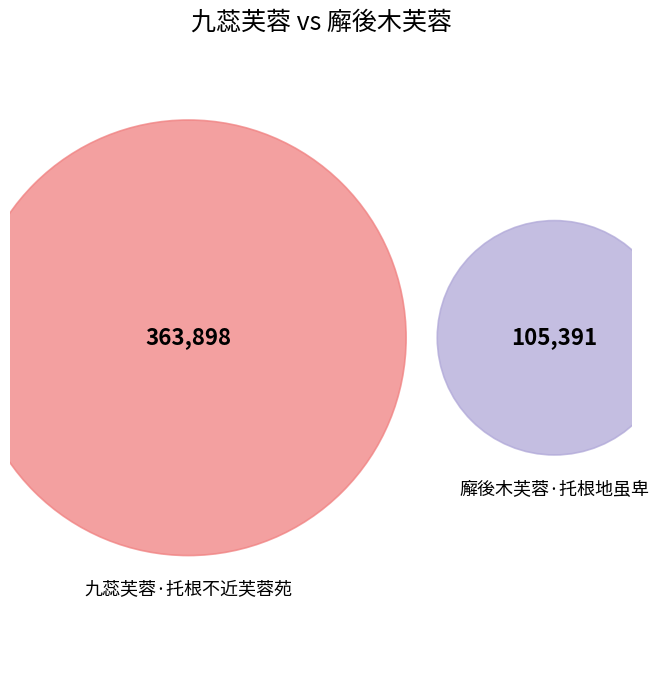

How many segments does this pie chart have?

2